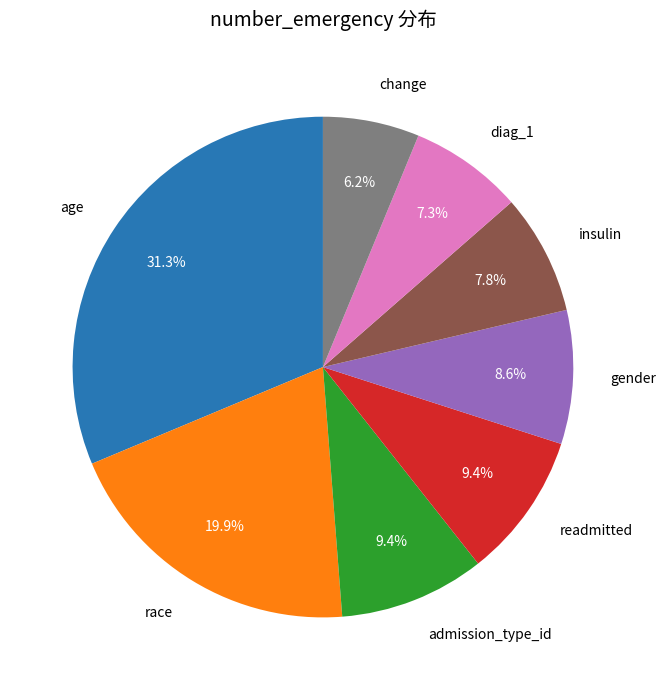

Is there any slice that represents more than half of the pie?

No